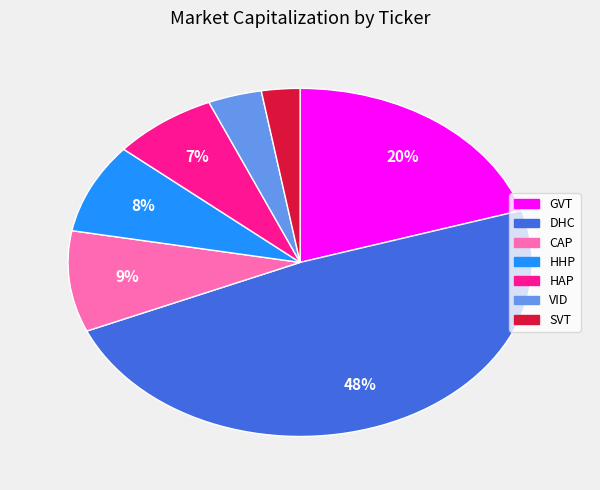

Combined, do CAP and HHP account for over 50%?

No